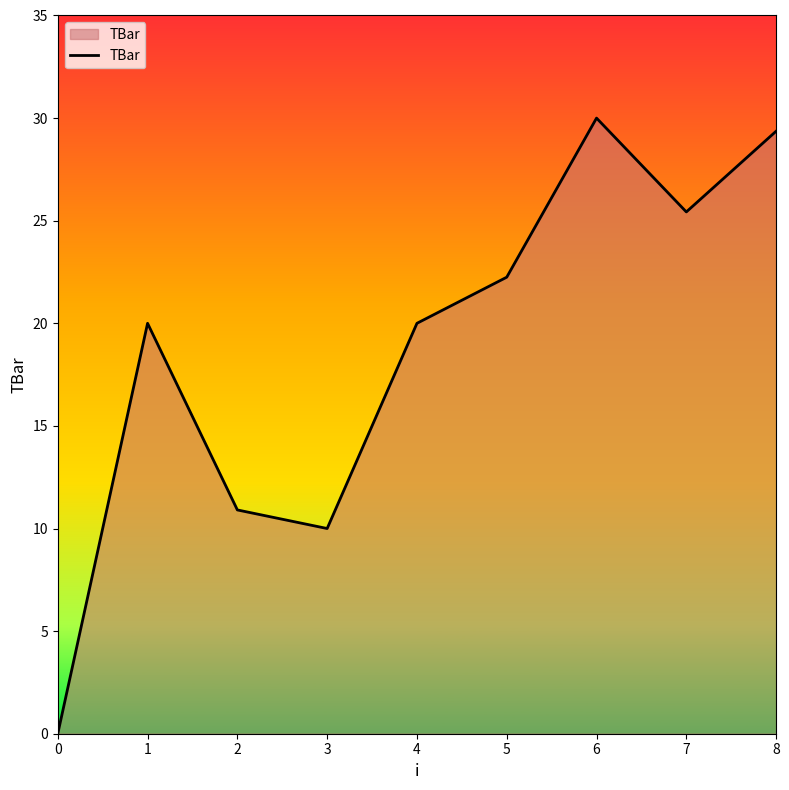

What is the approximate value at 1?

20.0